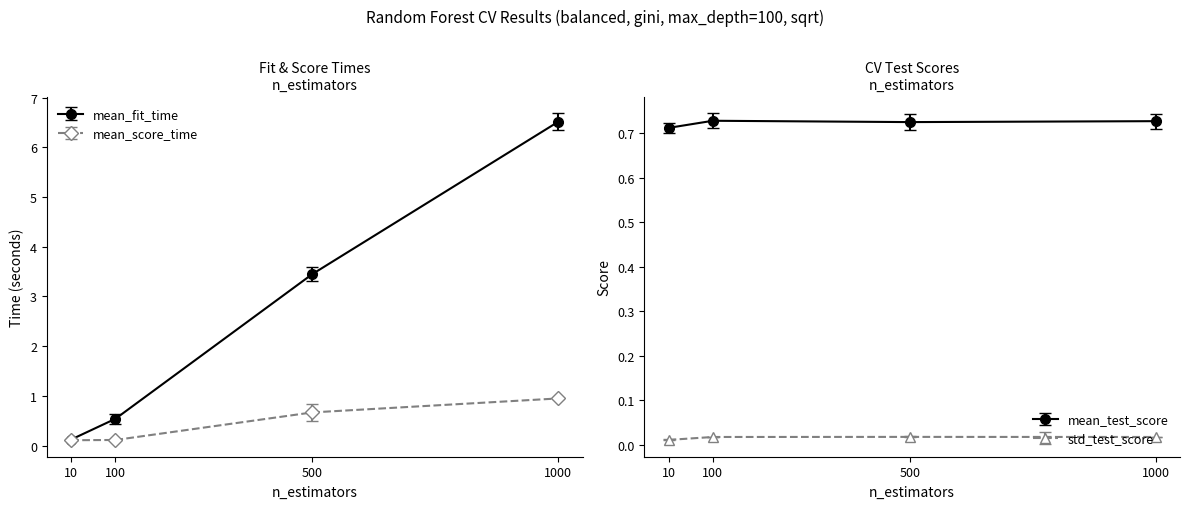

The value of mean_score_time at 500 is 1.2. True or false?

False